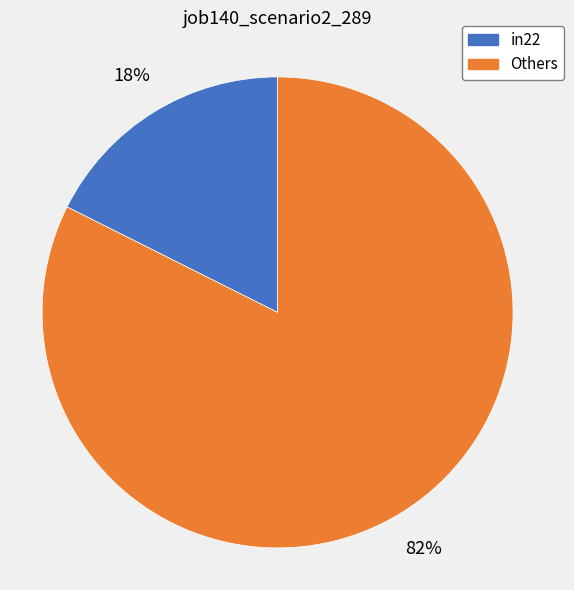

Is there a majority slice in this chart?

Yes